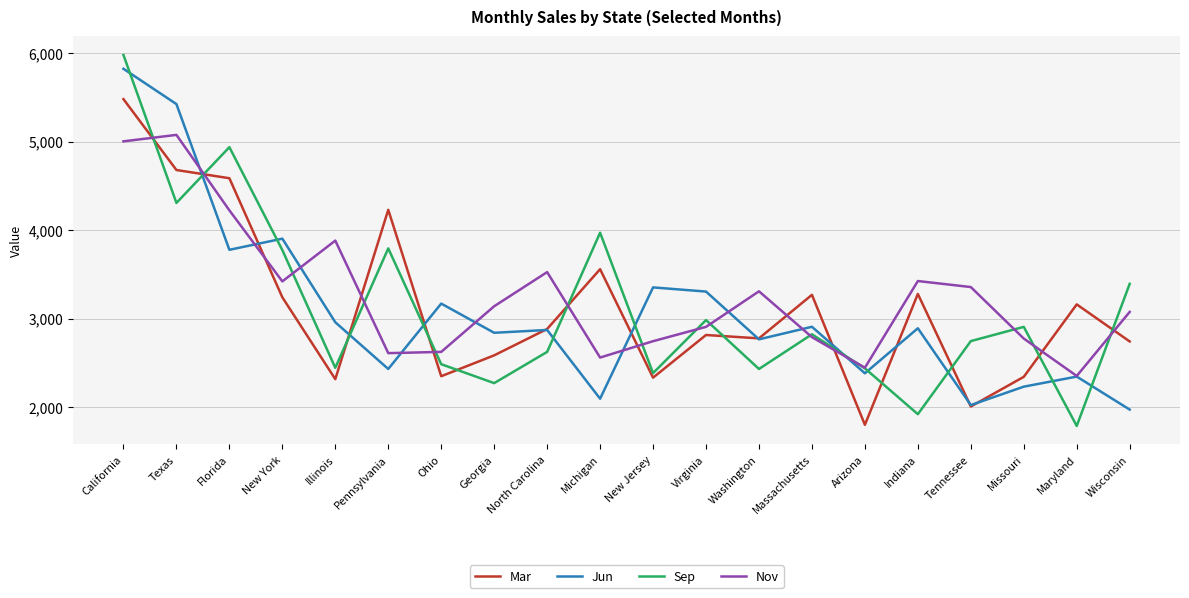

What is the total value across all series at Missouri?

10259